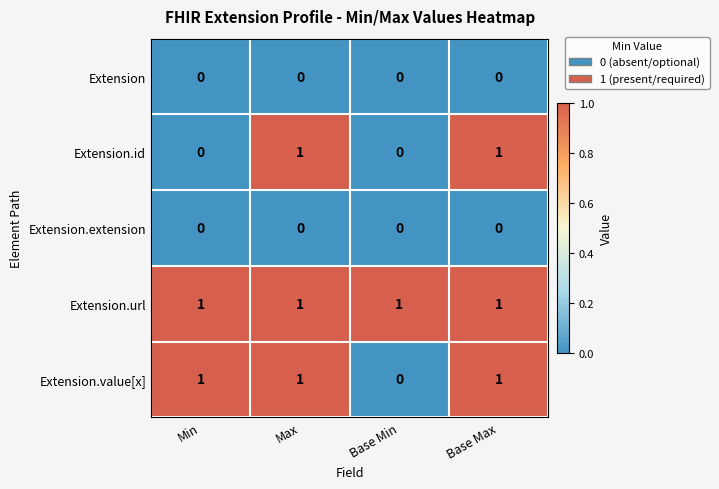

True or false: Extension.id has a value of -1 at Min.

False